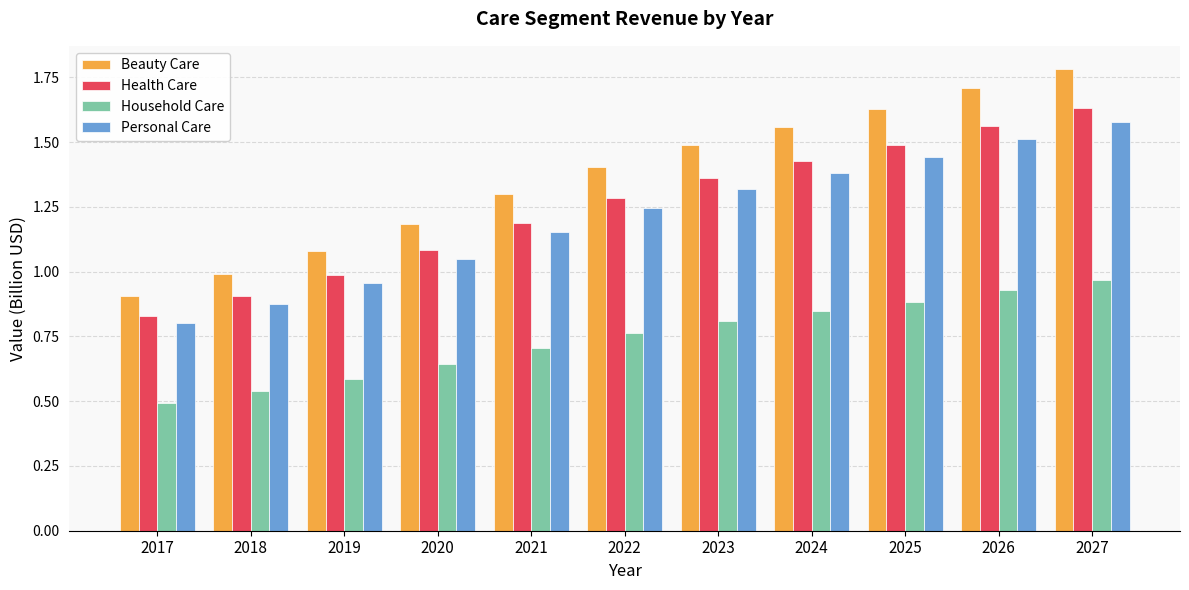

Rank the series at 2021 from lowest to highest value.

Household Care, Personal Care, Health Care, Beauty Care